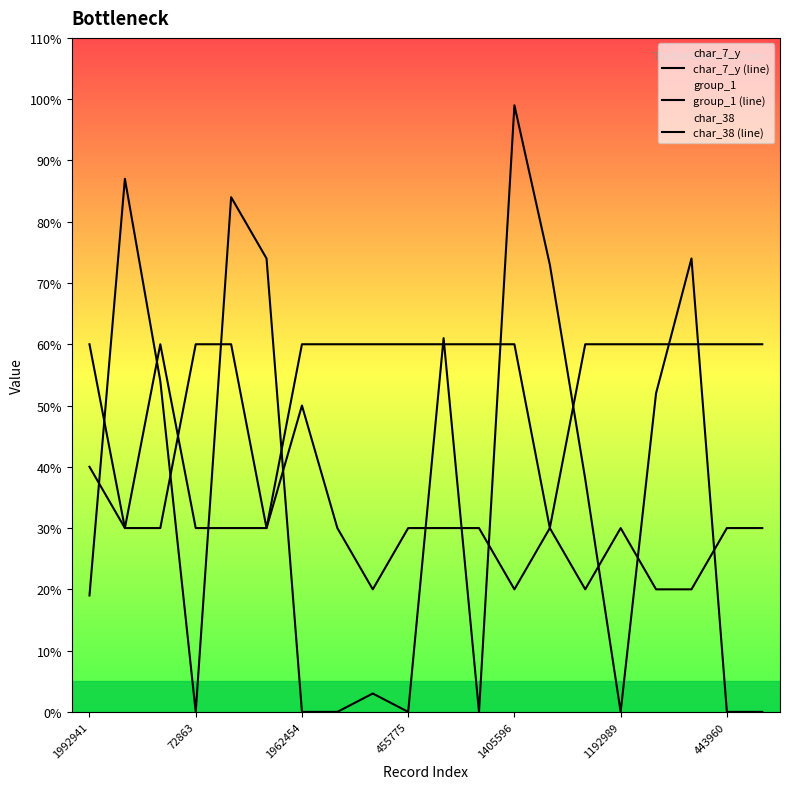

What is the difference between the maximum and second lowest values in the char_7_y (line) series?

40